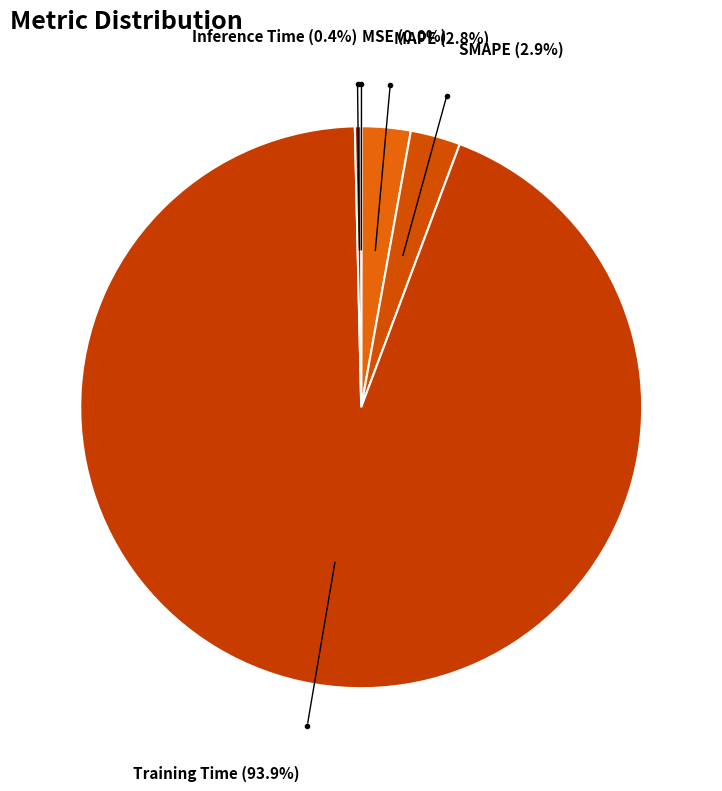

What is the majority slice?

Training Time